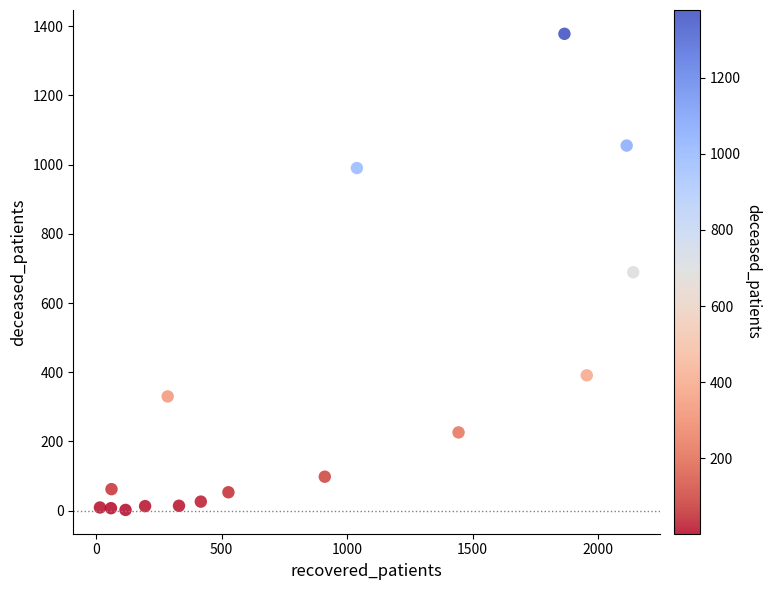

What is the range of Y values (max minus min)?

1376